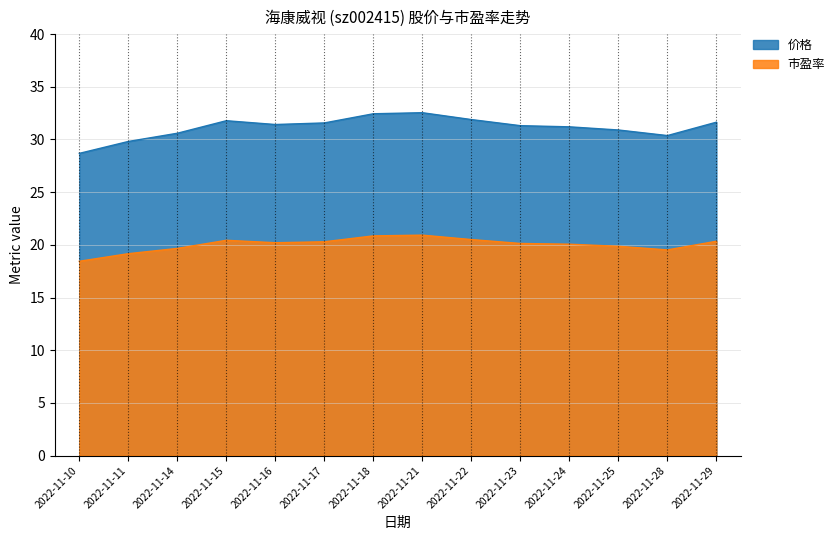

True or false: 市盈率 has more than 0 points higher than both neighbors.

True